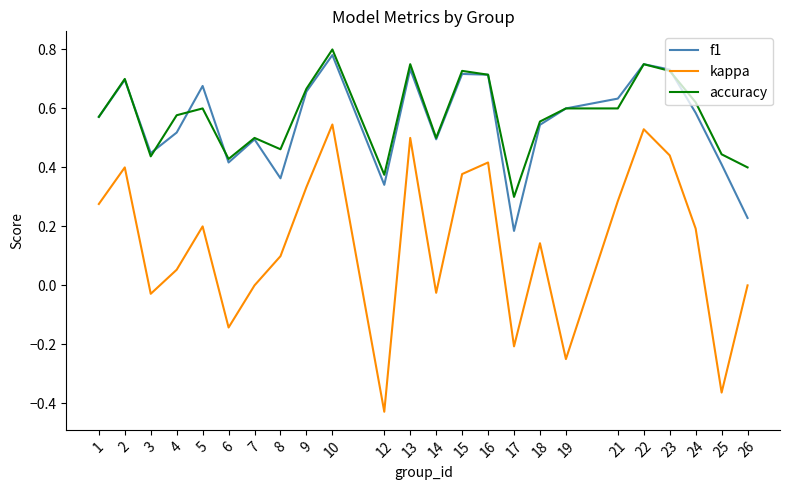

At which category is the sum across all series the highest?

10